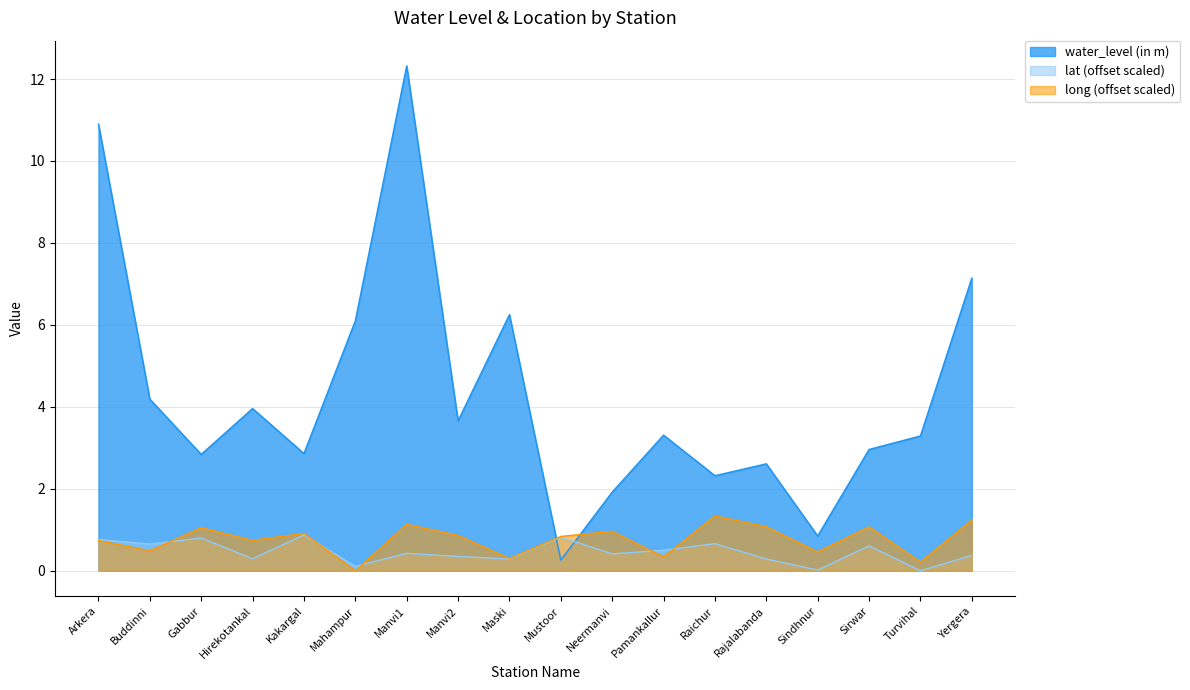

The value of long at Sindhnur is 0.5. True or false?

True